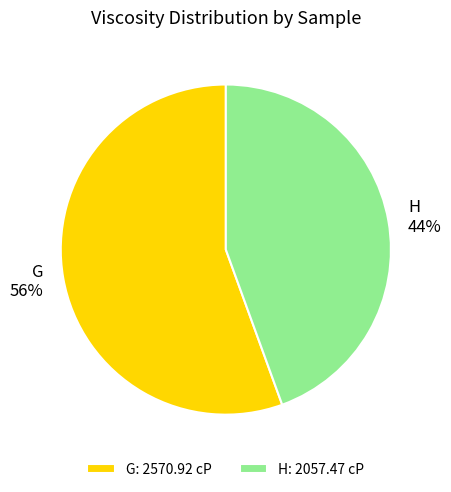

How many segments does this pie chart have?

2